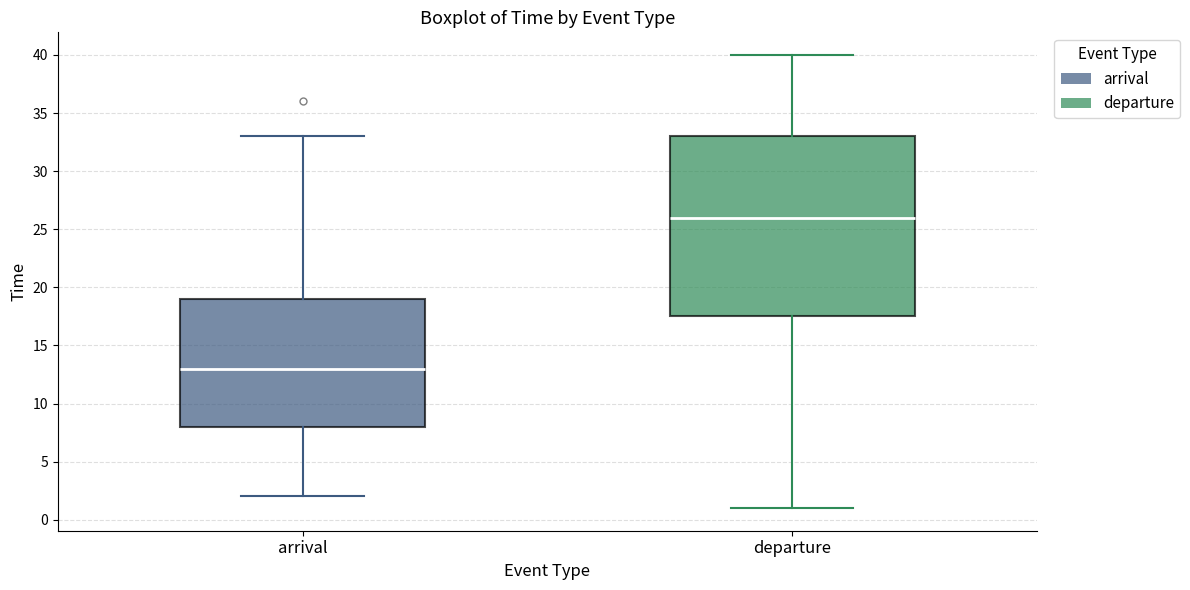

Which box is the tallest, from its lower edge to its upper edge?

departure